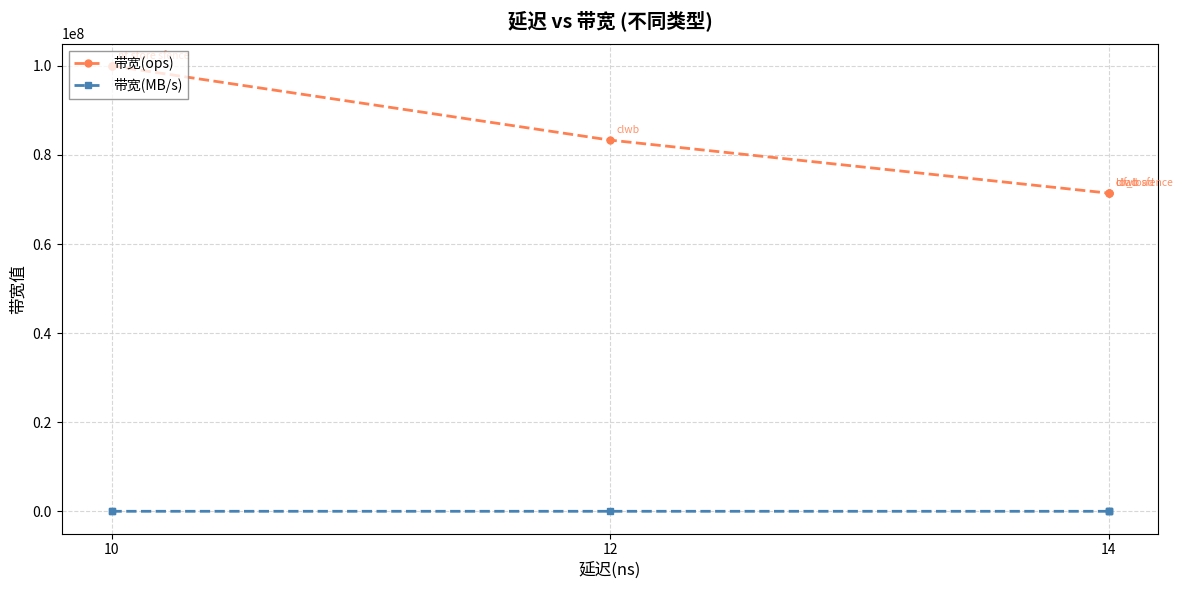

What is the approximate value of 带宽(MB/s) at 3?

4571